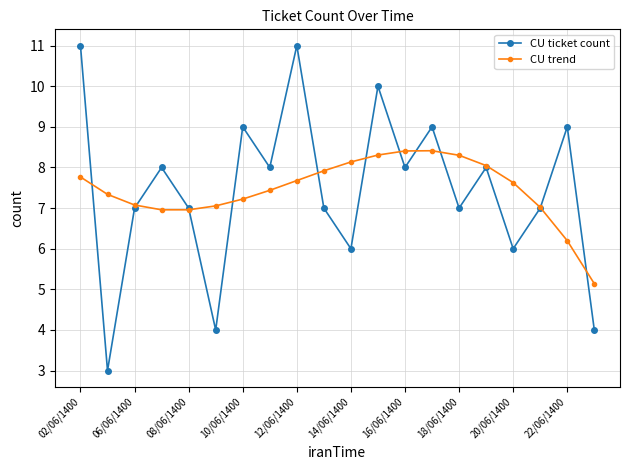

How many data points does each series have?

20